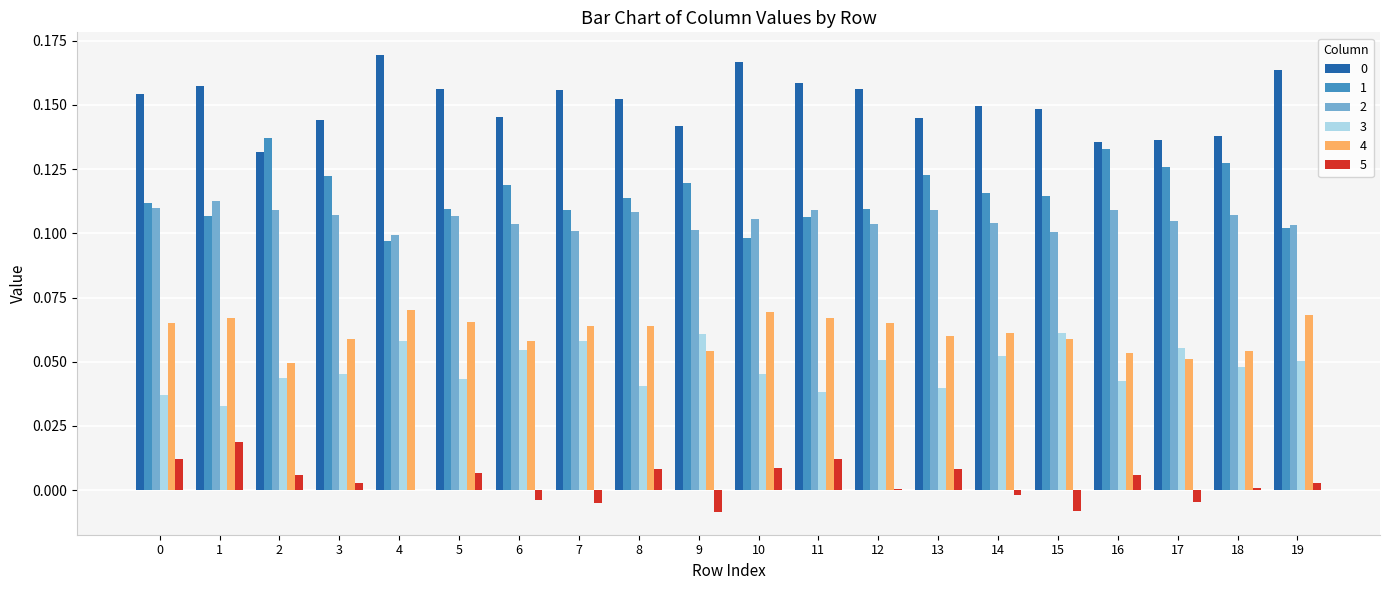

Is the value of 5 at 11 greater than the value of 3 at 7?

No